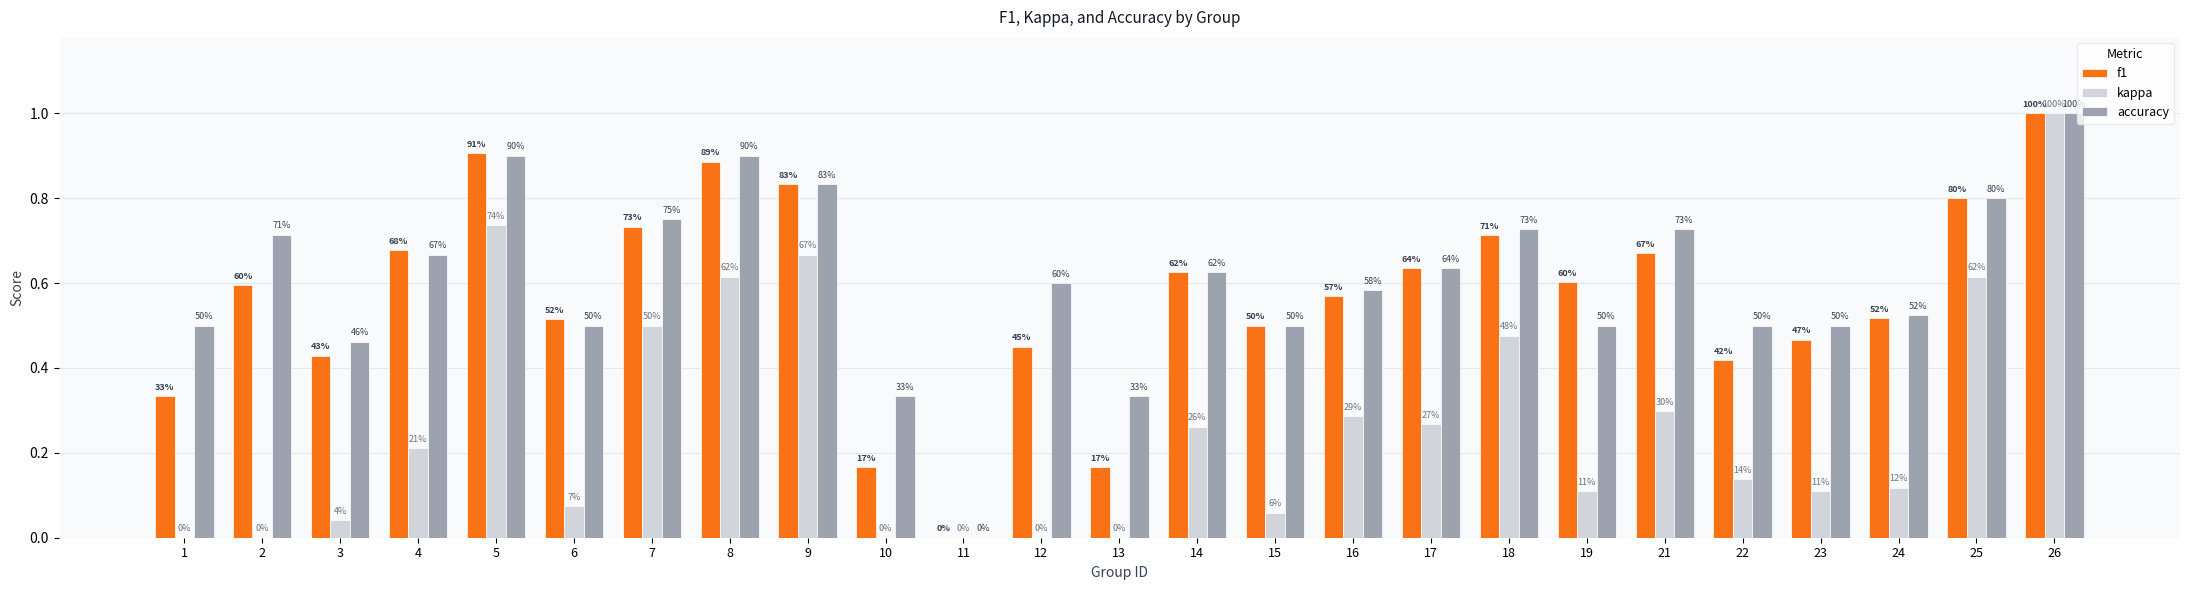

What is the sum of the accuracy values at 15 and 10?

0.8